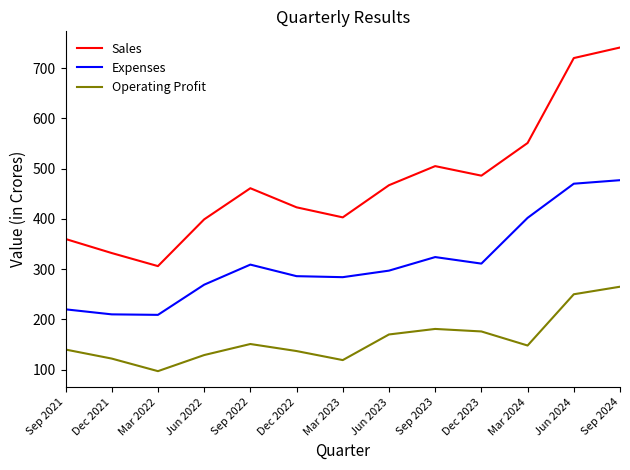

List the series in order of their overall mean, highest first.

Sales, Expenses, Operating Profit